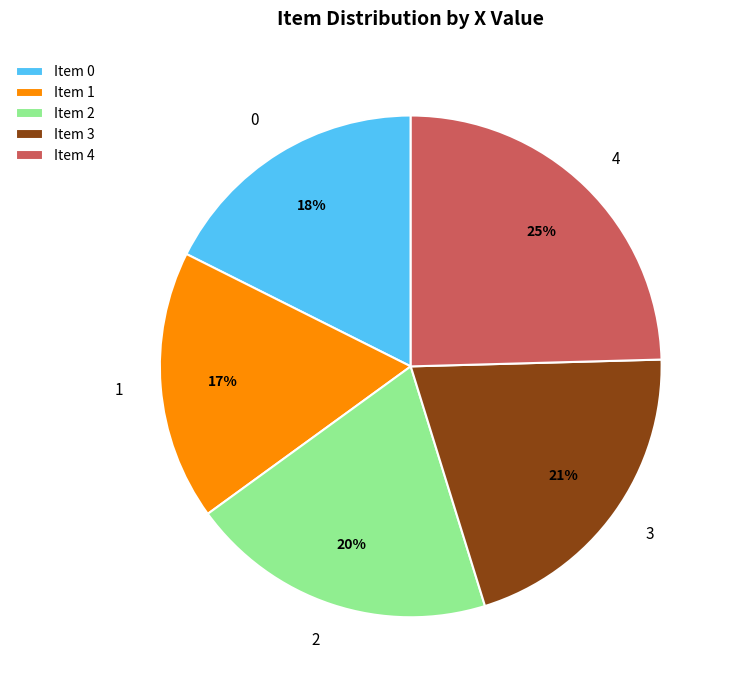

What percentage is the 4 slice, to the nearest percent?

25%